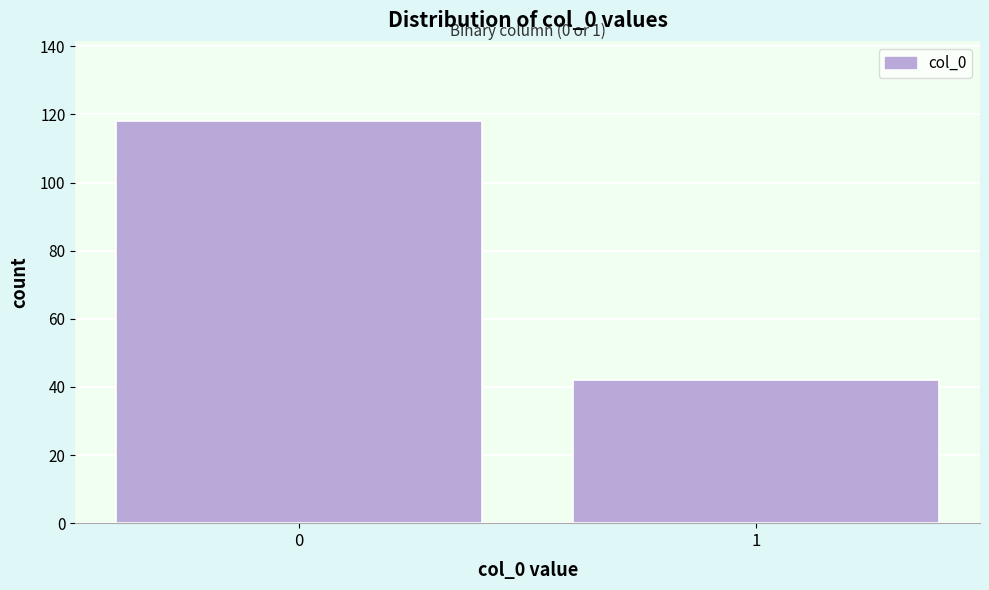

Reading right to left, list all the values displayed in this chart.

1=42	0=118